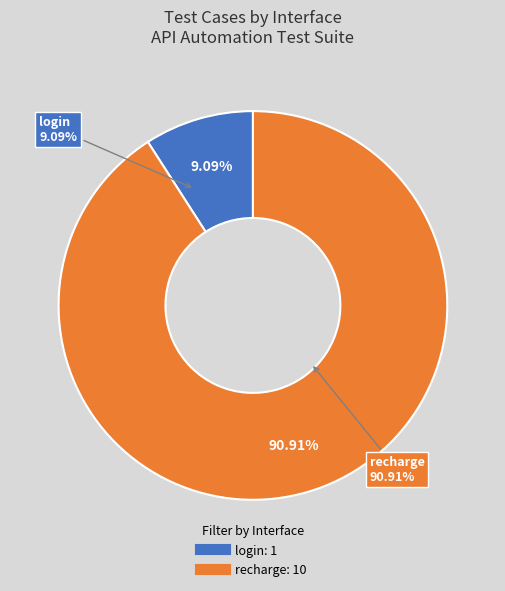

What percentage is the login slice, to the nearest percent?

9%